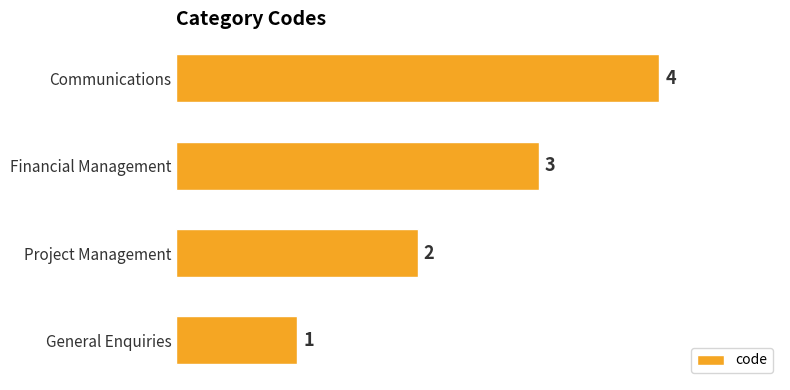

Are the bars horizontal?

Yes